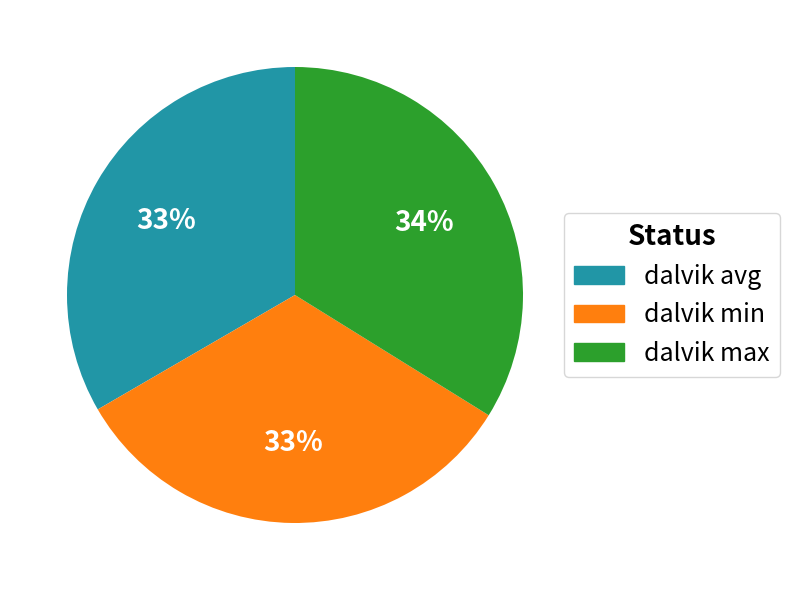

To the nearest percent, what percentage of the pie is dalvik min?

33%